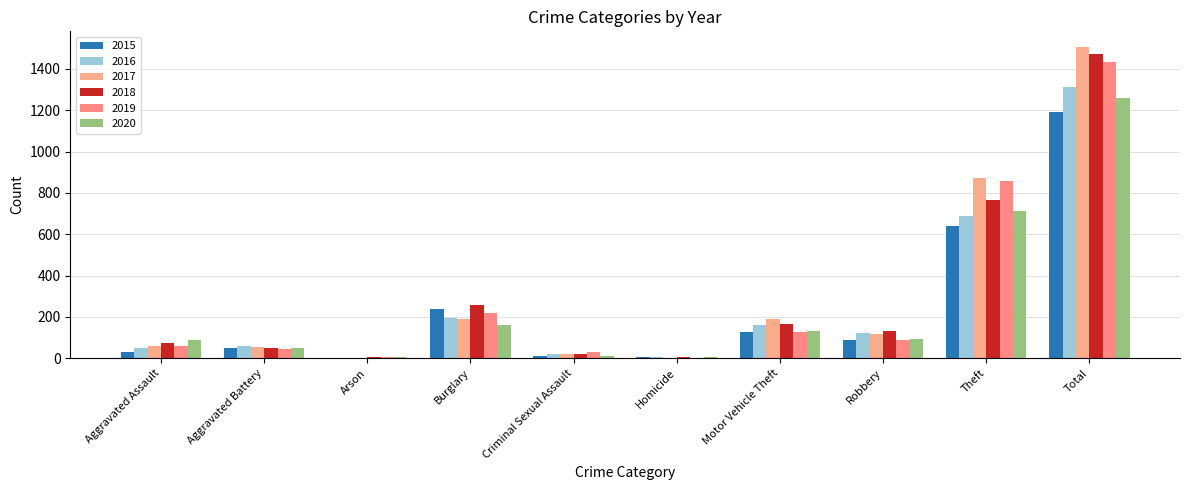

How many distinct data groups are displayed?

6